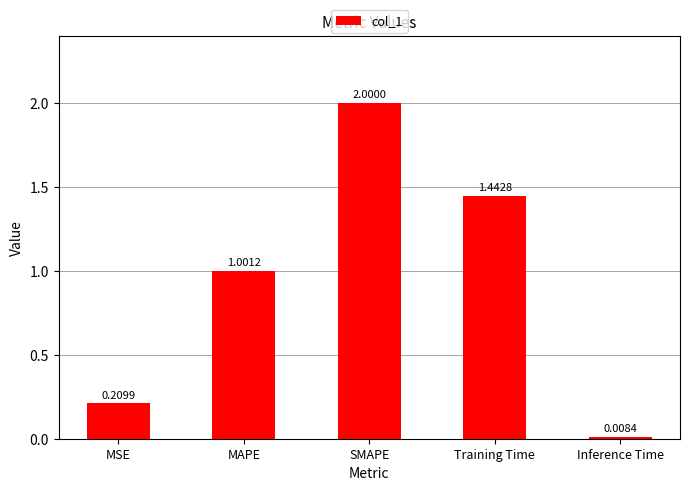

What position from the left is MSE?

1